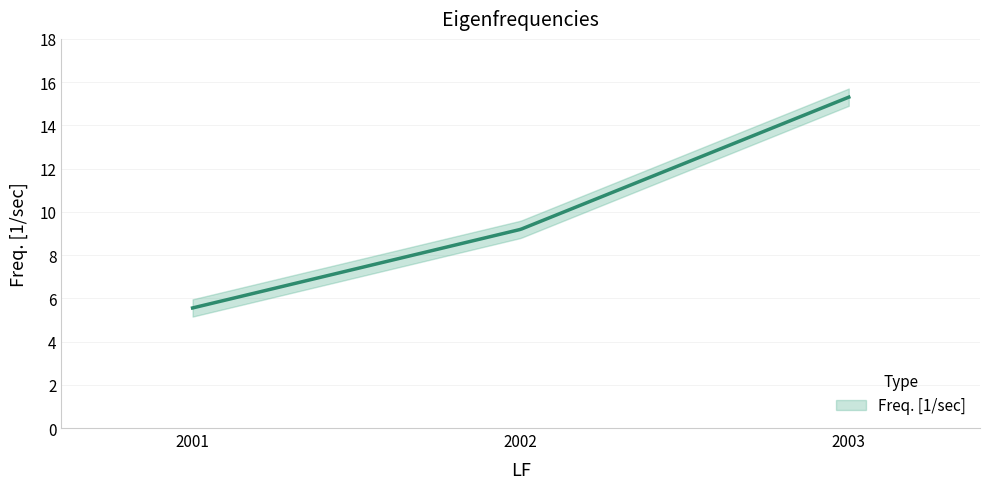

Is this an area chart (filled region under the line)?

No